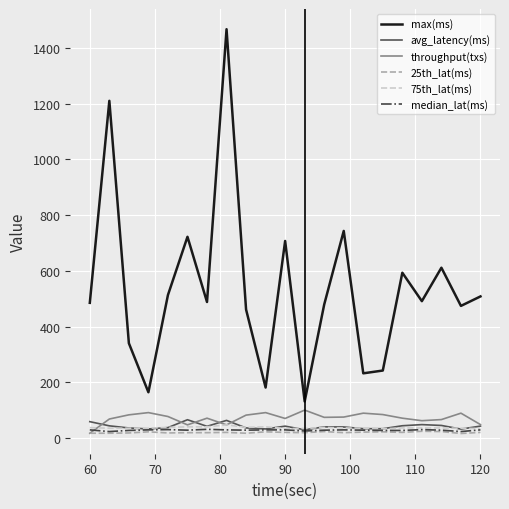

How many intersections are there between throughput(txs) and median_lat(ms)?

1